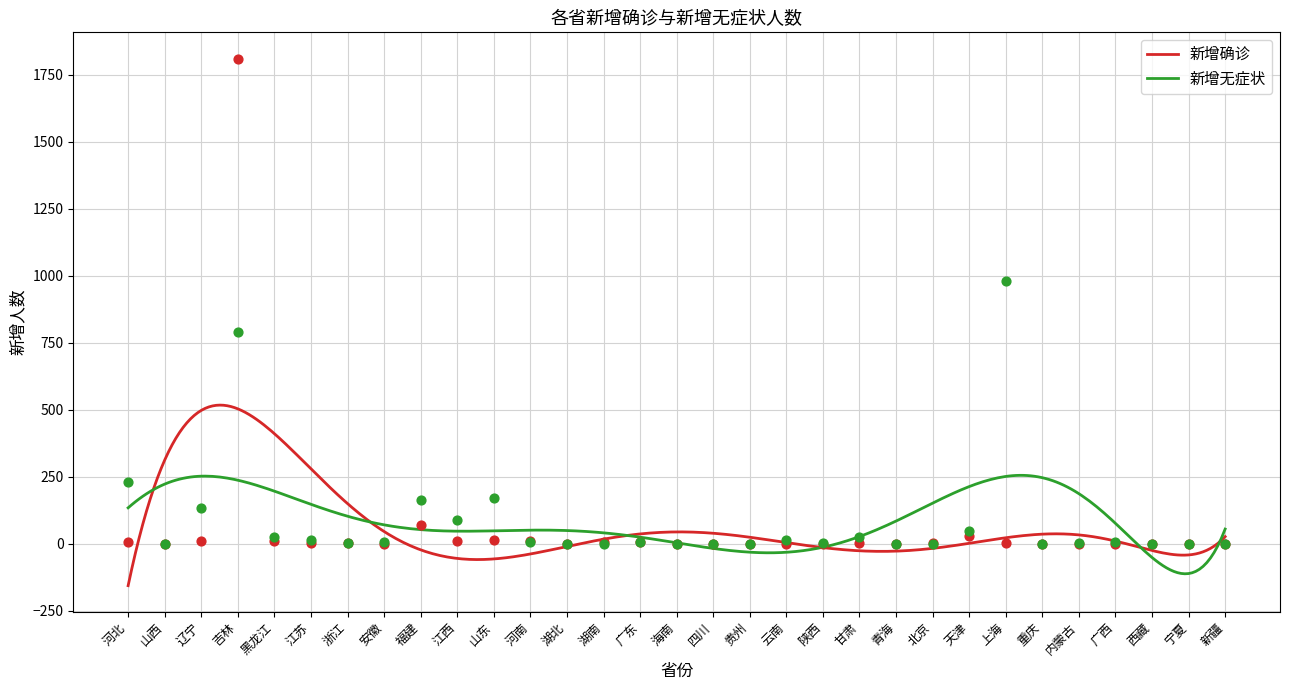

At which category is the sum across all series the highest?

吉林